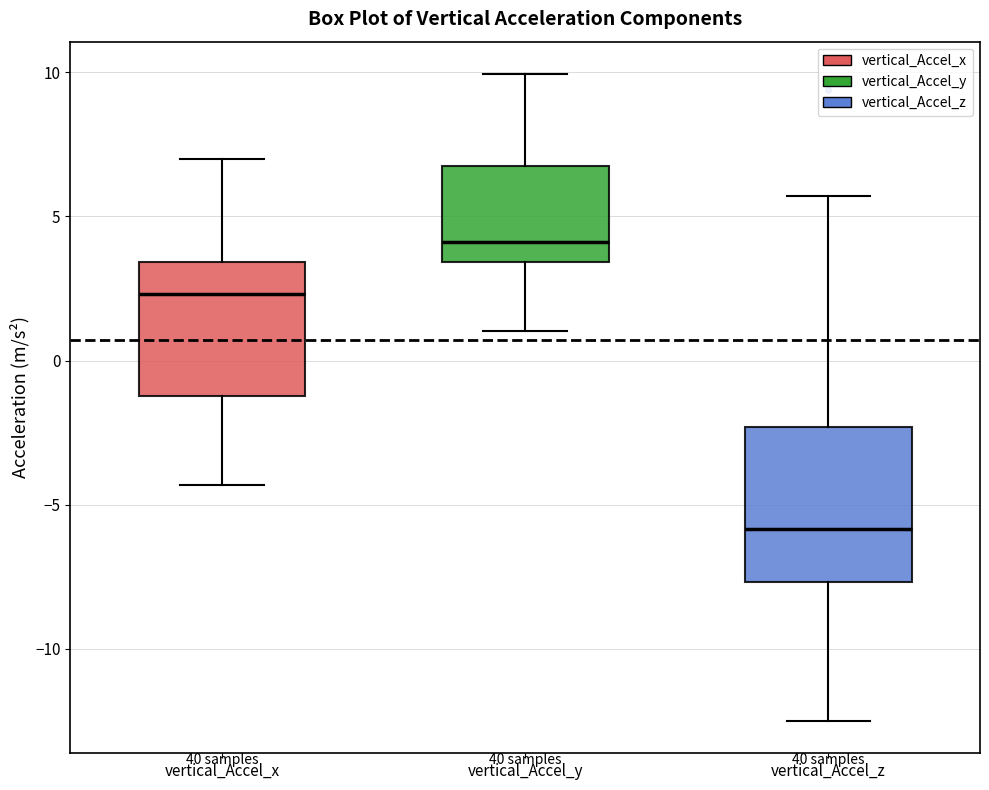

Reading left to right, transcribe this box plot: for each box, give where its median line is, the range the box spans, and where its two whiskers end, as read against the y-axis. The values are not printed on the chart, so give them approximately, as read against the axis.

vertical_Accel_x: median 2.5, box -1.0 to 3.5, whiskers -4.5 to 7.0
vertical_Accel_y: median 4.0, box 3.5 to 6.5, whiskers 1.0 to 10.0
vertical_Accel_z: median -6.0, box -7.5 to -2.5, whiskers -12.5 to 5.5